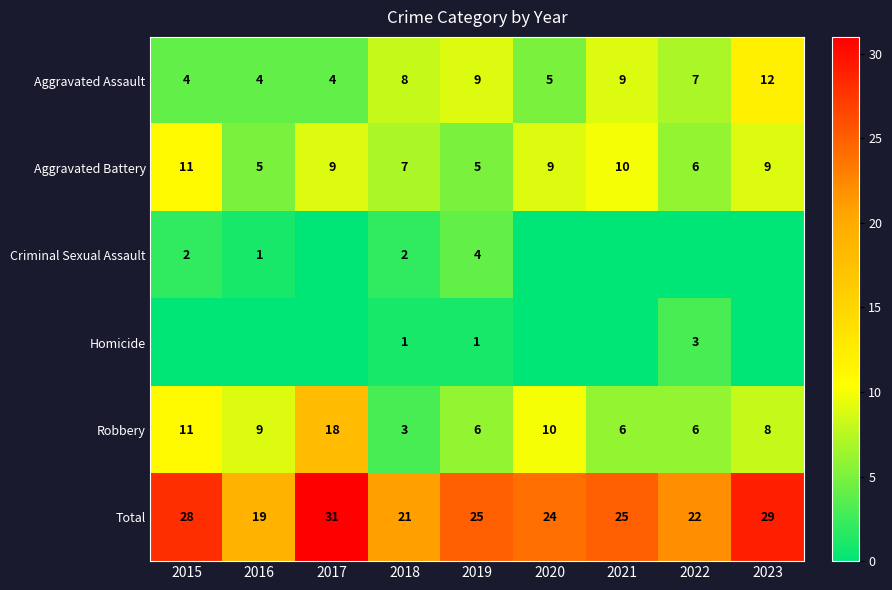

At which label does Aggravated Assault first exceed 7?

2018